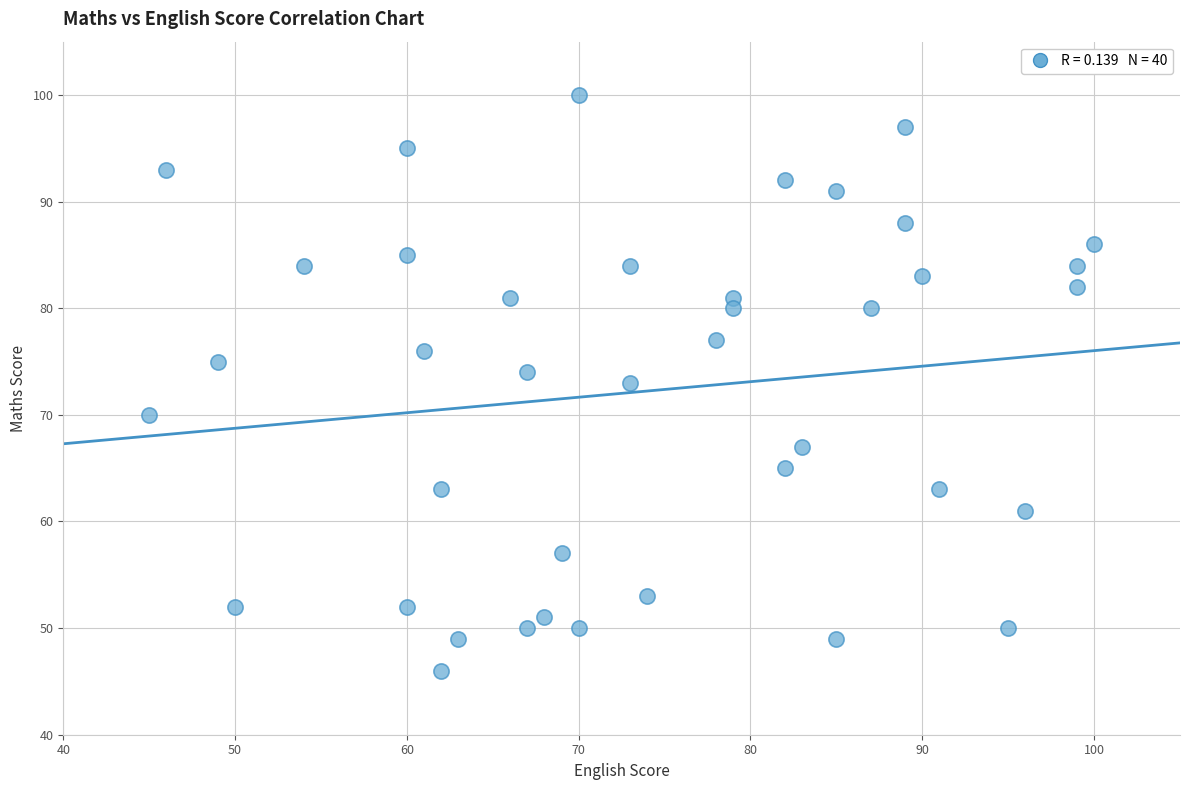

What is the range of X values (max minus min)?

55